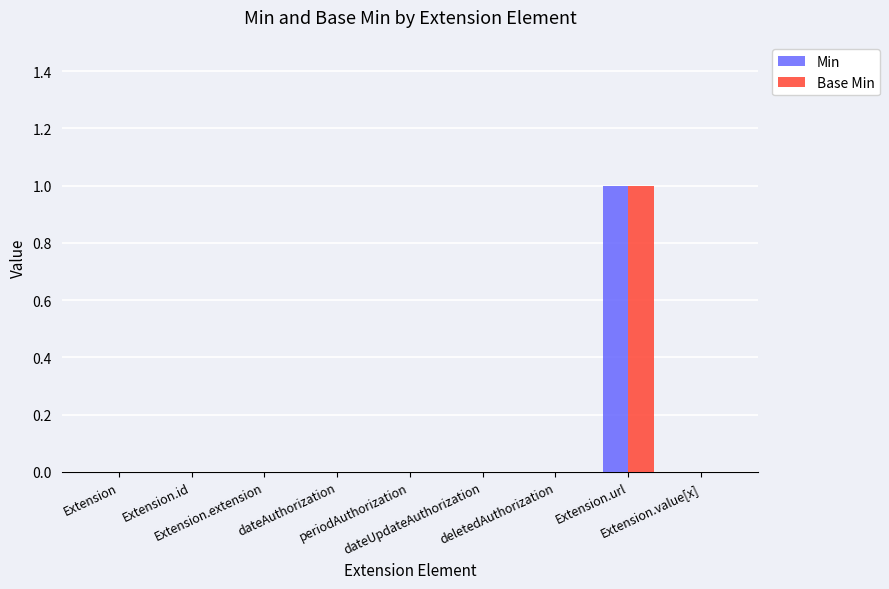

Reading left to right, list all the values displayed in this chart.

Min: Extension=0	Extension.id=0	Extension.extension=0	dateAuthorization=0	periodAuthorization=0	dateUpdateAuthorization=0	deletedAuthorization=0	Extension.url=1	Extension.value[x]=0
Base Min: Extension=0	Extension.id=0	Extension.extension=0	dateAuthorization=0	periodAuthorization=0	dateUpdateAuthorization=0	deletedAuthorization=0	Extension.url=1	Extension.value[x]=0